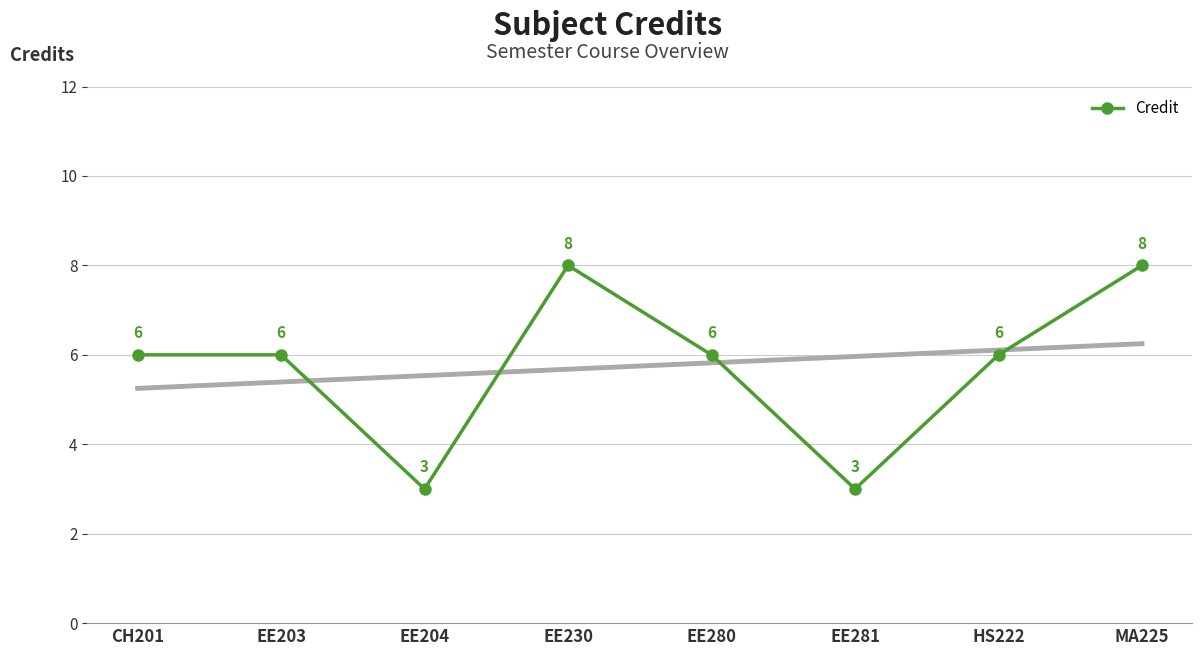

What value does the data have at EE203?

6